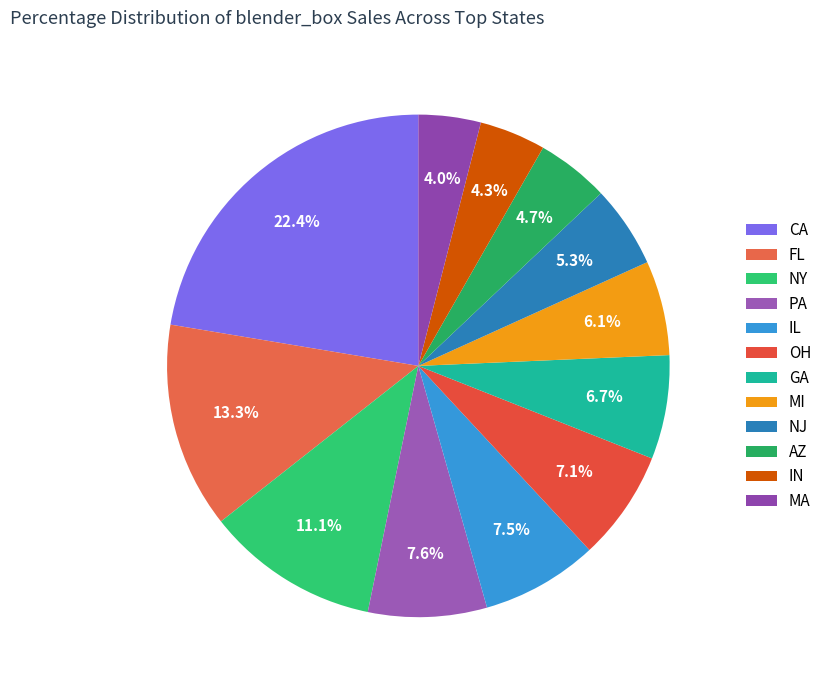

Is there any slice that represents more than half of the pie?

No